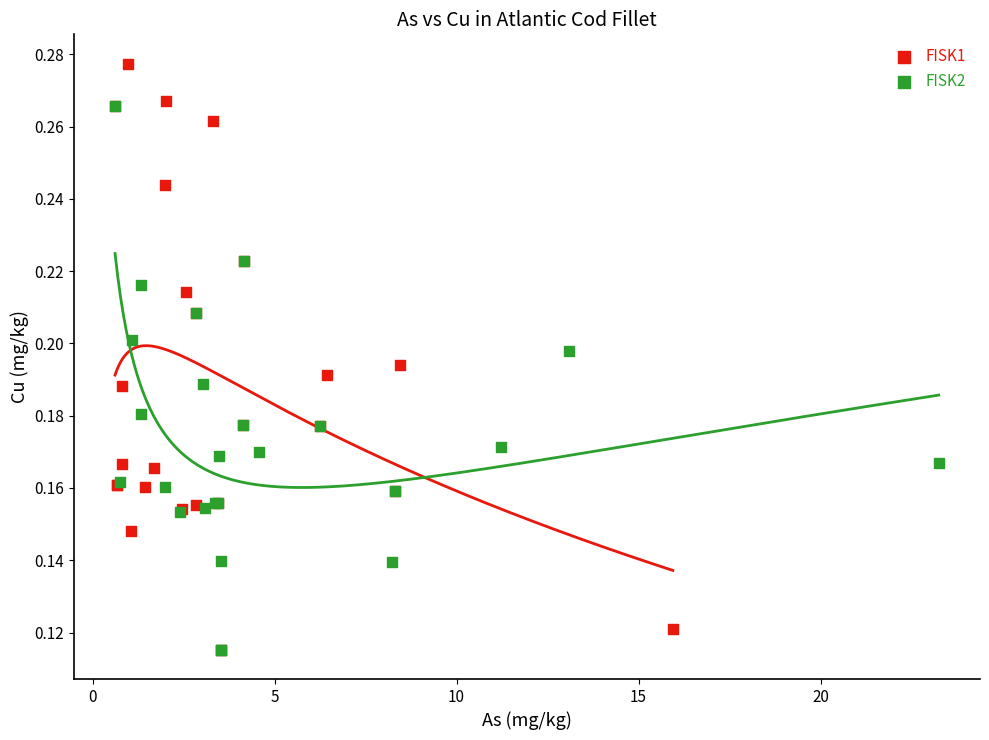

Which series reaches the maximum Y coordinate?

FISK1